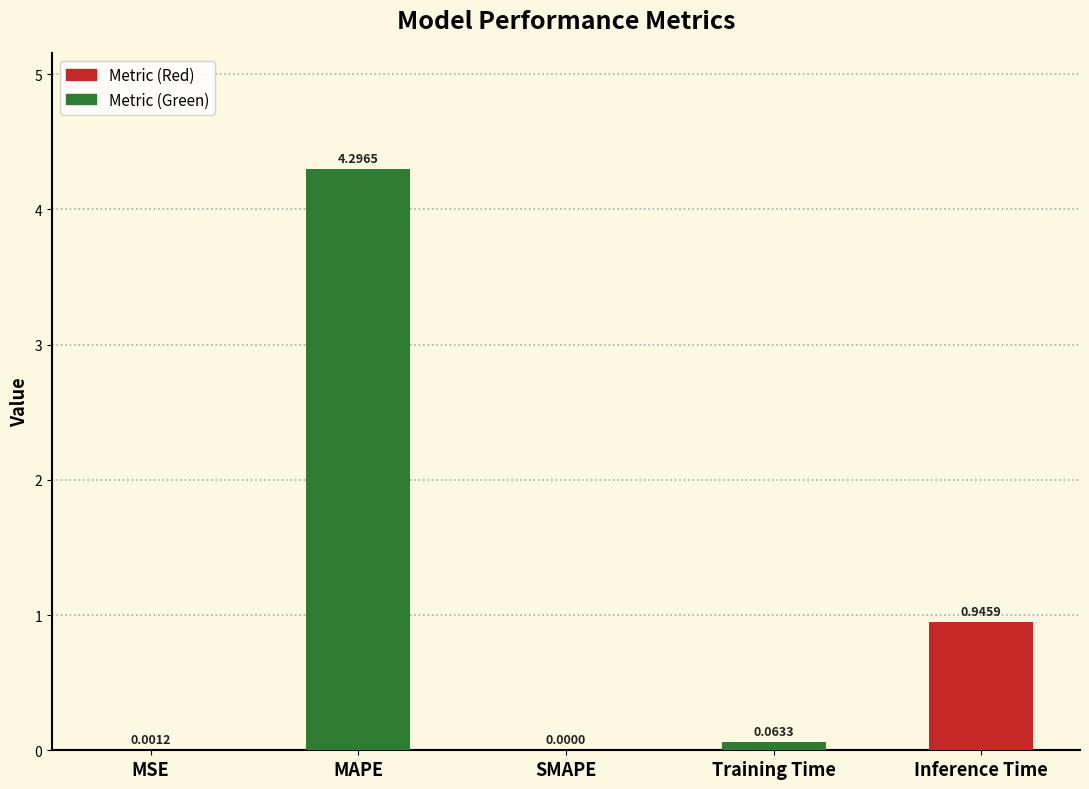

At which label is the value closest to 2?

Inference Time